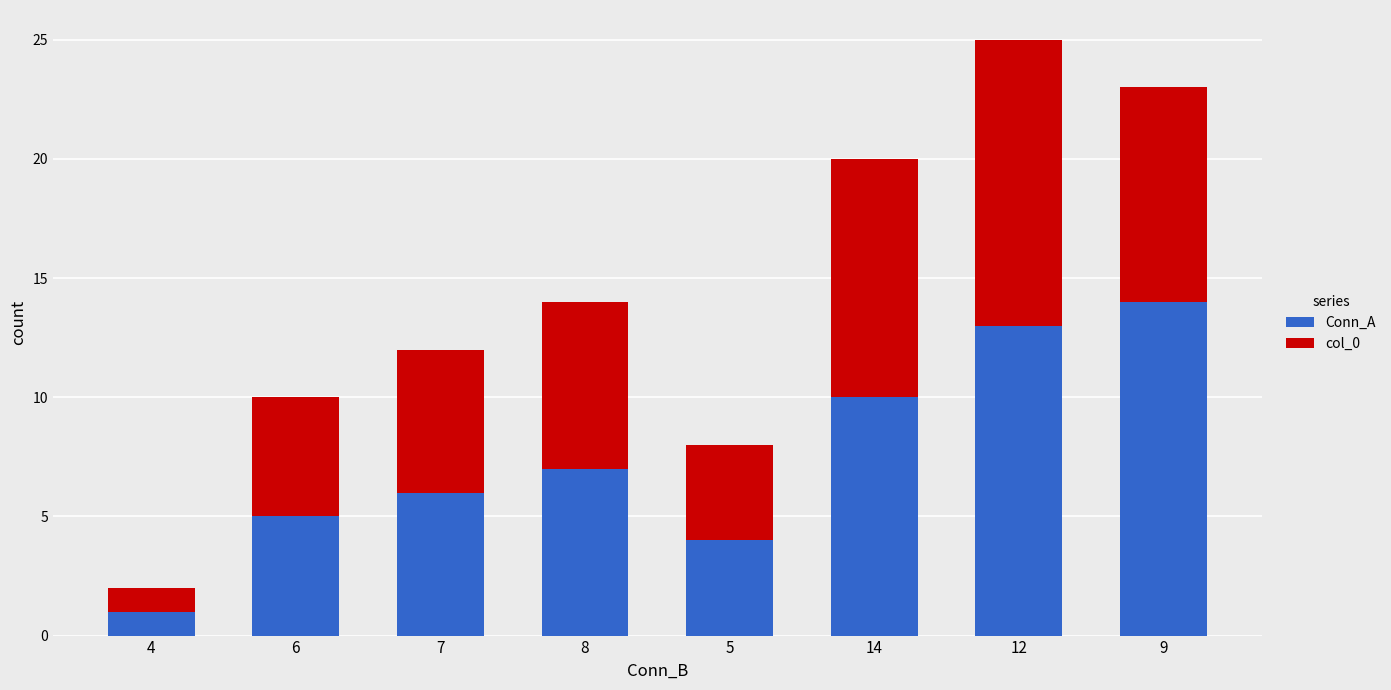

Rank the categories by Conn_A value from lowest to highest.

4, 5, 6, 7, 8, 14, 12, 9